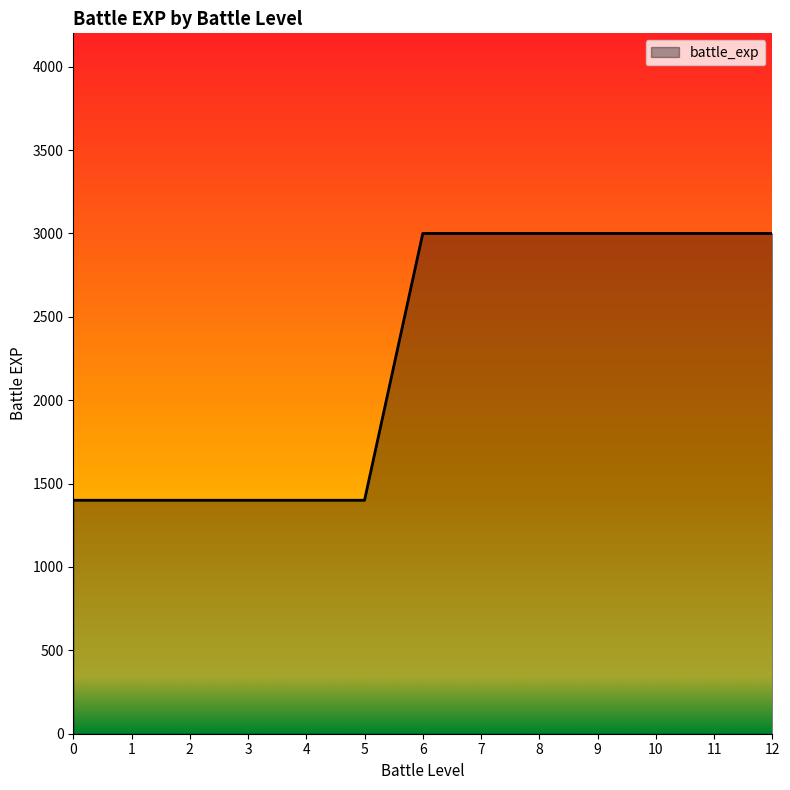

True or false: the data shows 2254 at 4.

False